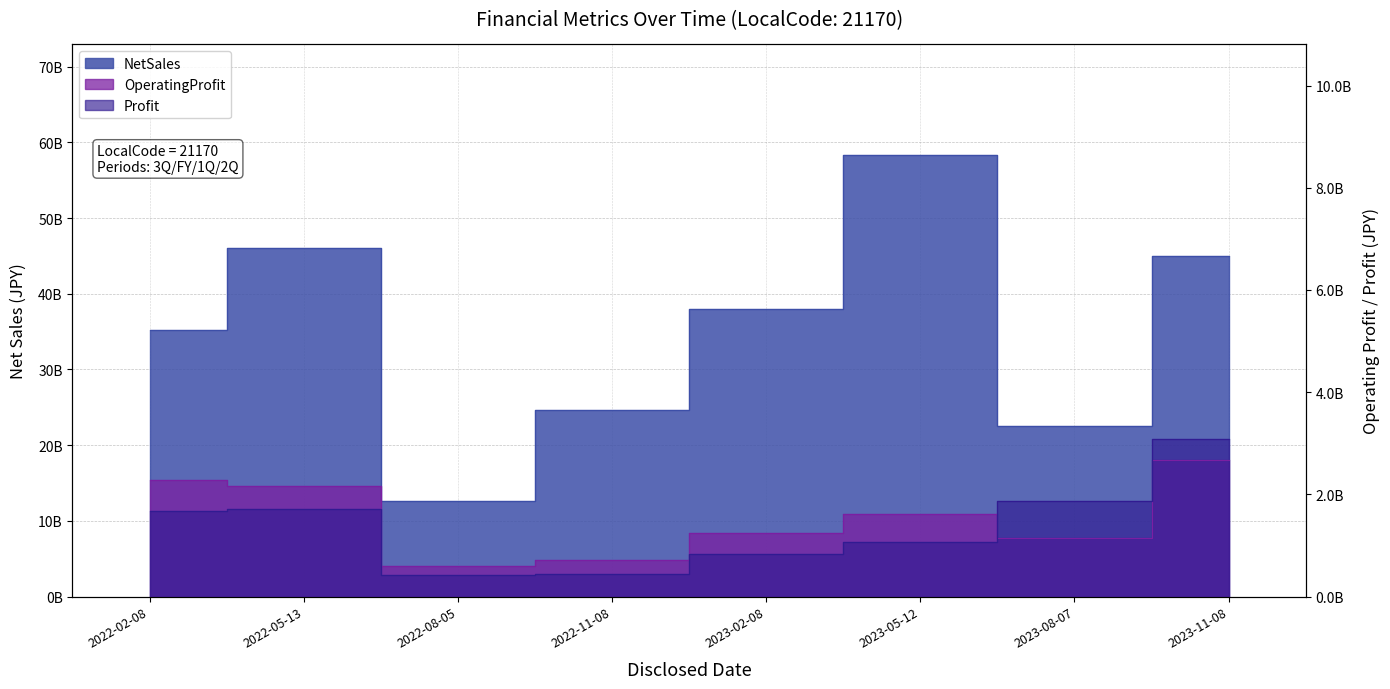

True or false: NetSales and OperatingProfit intersect in this chart.

False